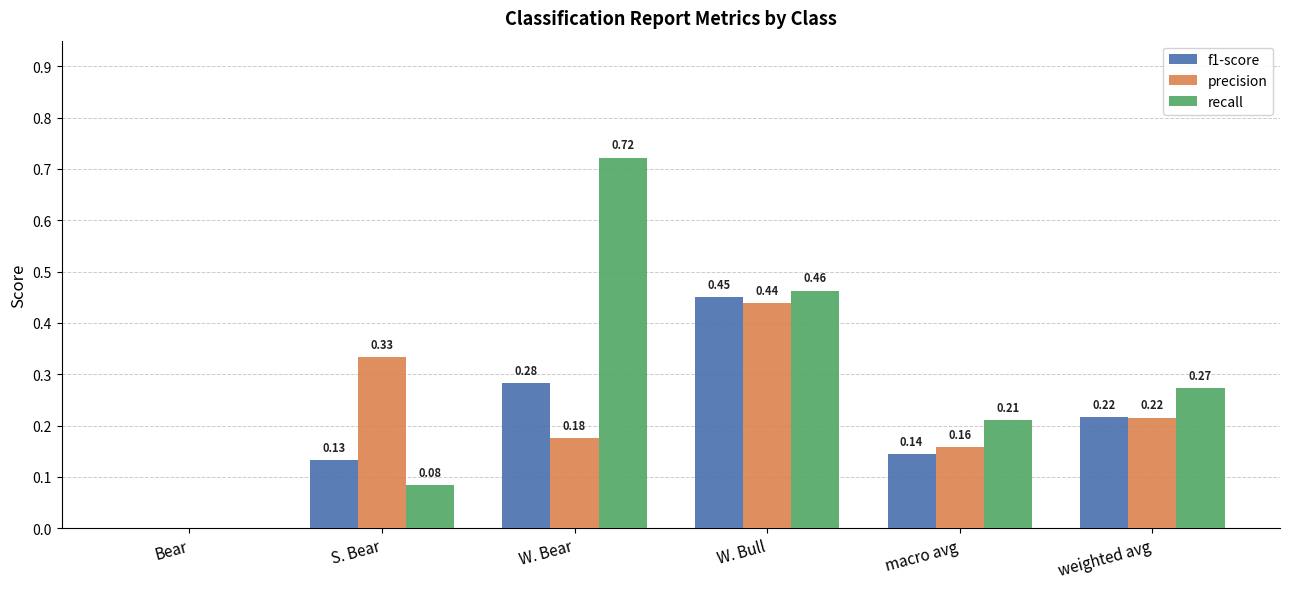

Which series has the largest range (max minus min)?

recall